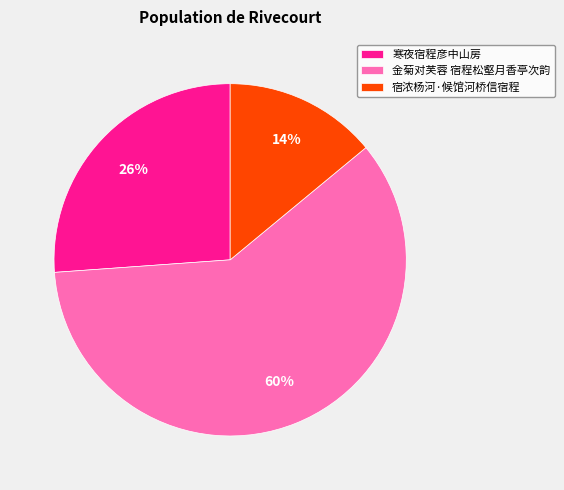

To the nearest percent, what is the average slice percentage?

33%